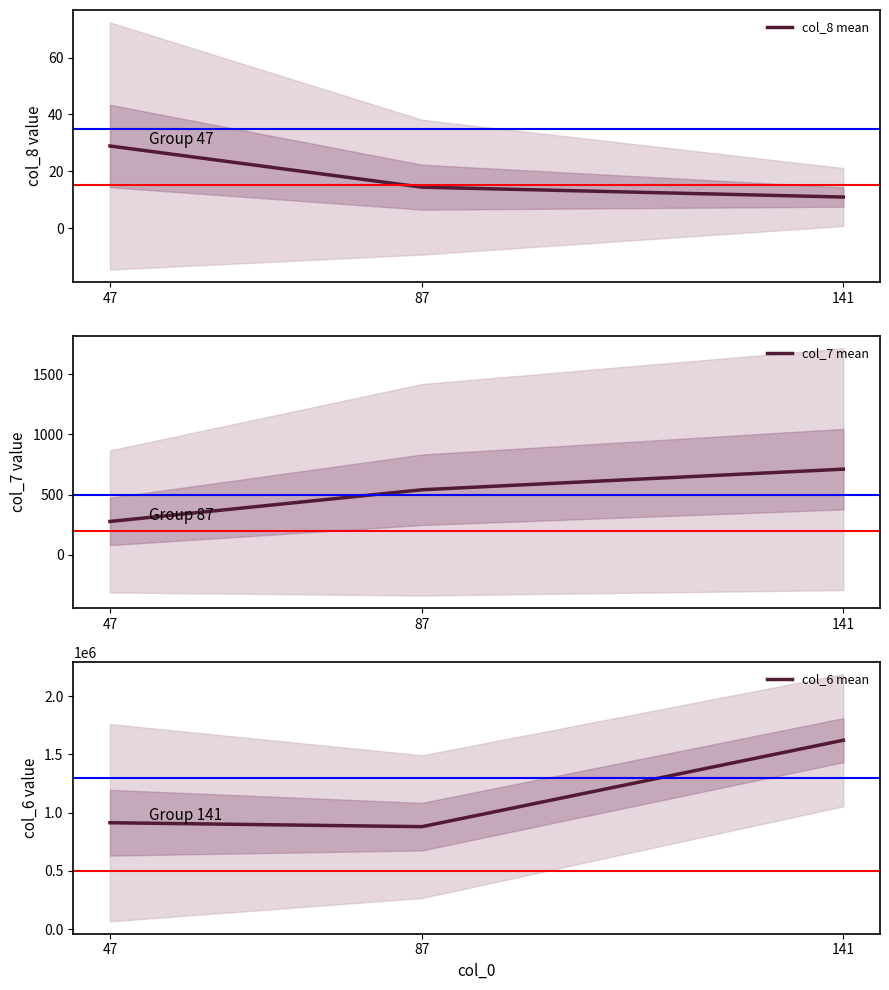

The col_8 mean series shows 10.9 at 141. True or false?

True